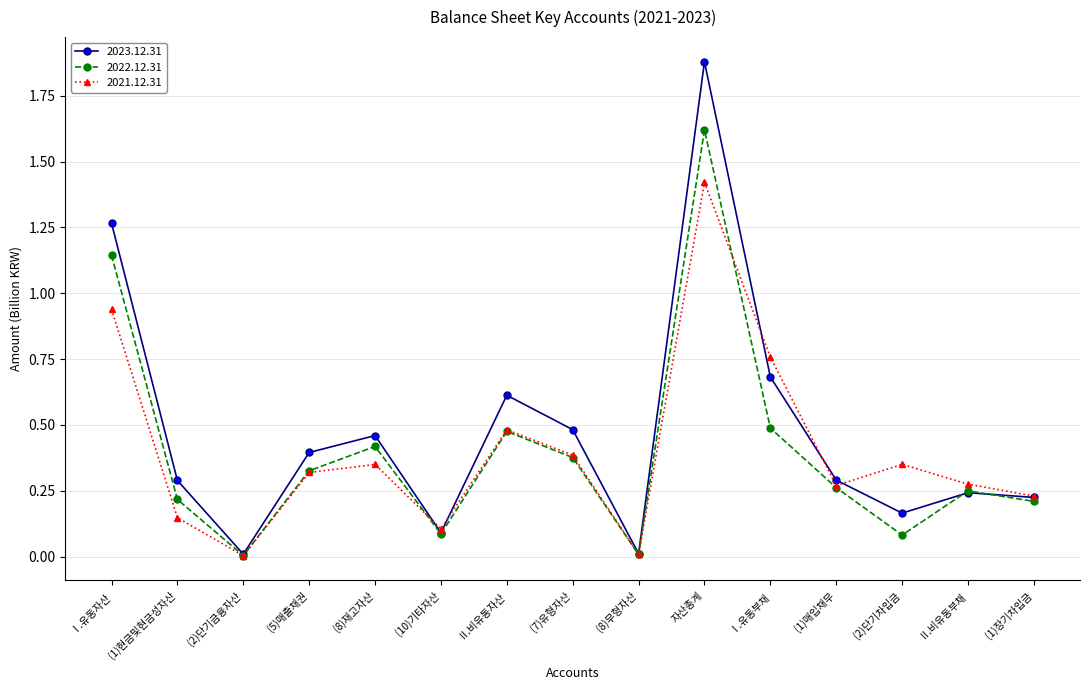

At which label does 2022.12.31 reach its peak?

자산총계